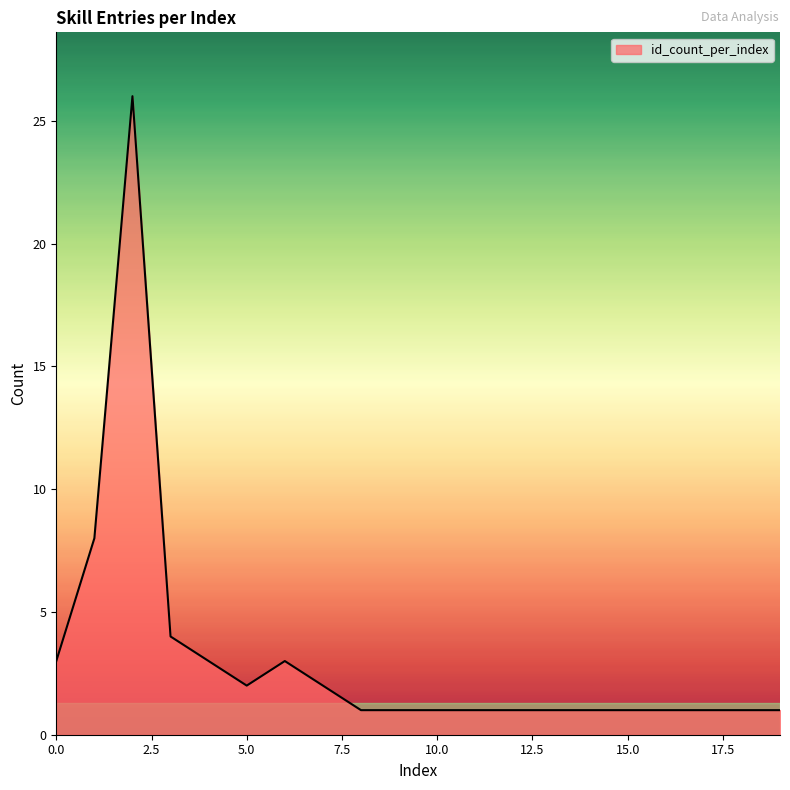

What is the greatest value displayed?

26